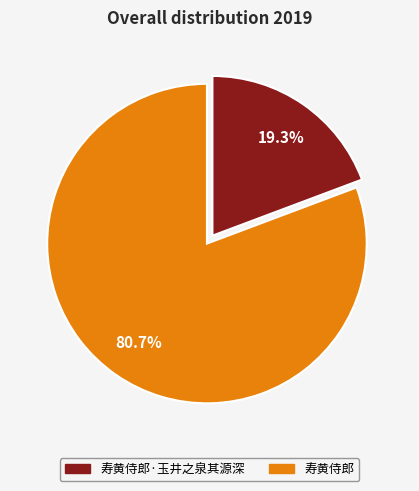

Is there a majority slice in this chart?

Yes